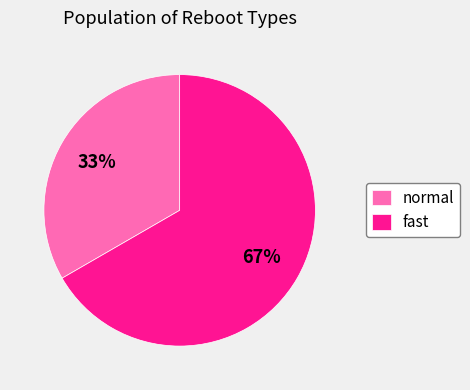

Count the number of slices in the pie.

2